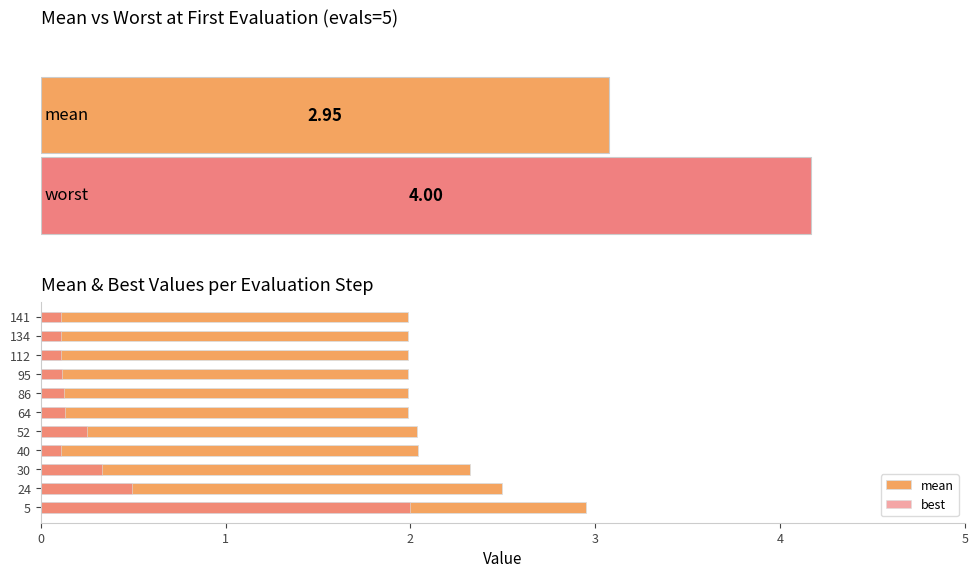

How many bars are there in each group?

2